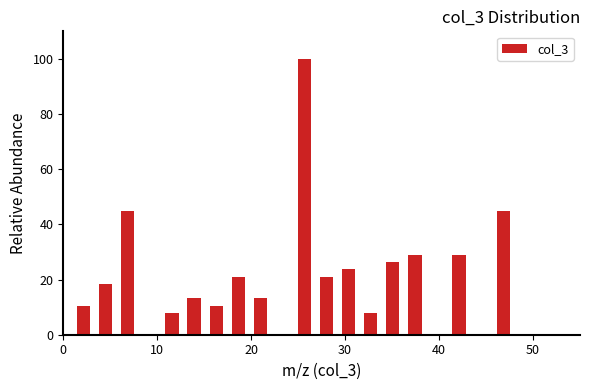

Around what value on the x-axis is the tallest bar? Give the approximate position of its centre, as read against the axis.

26